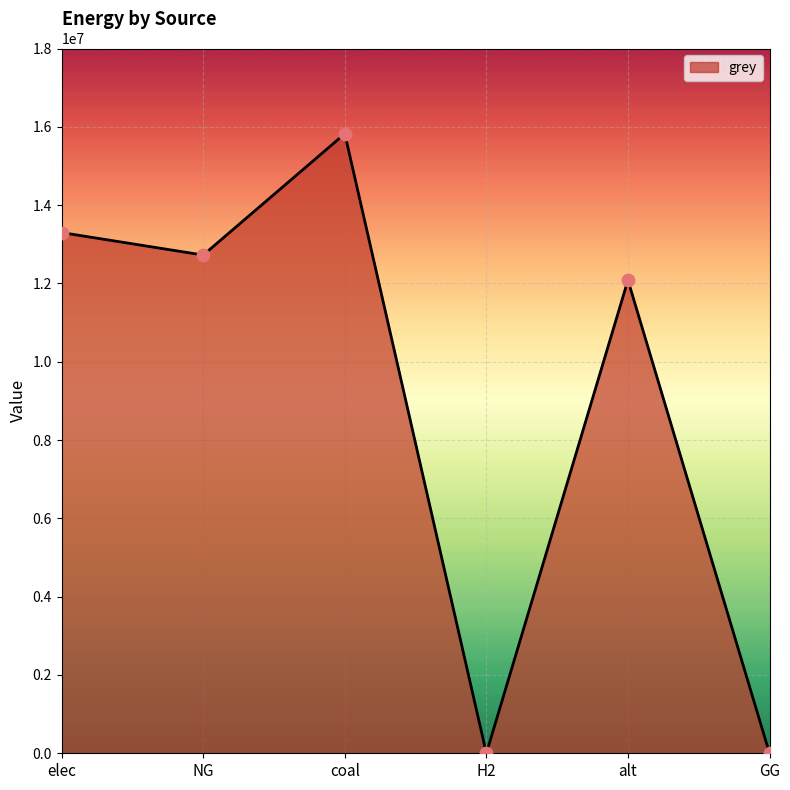

Between alt and GG, which is larger?

alt